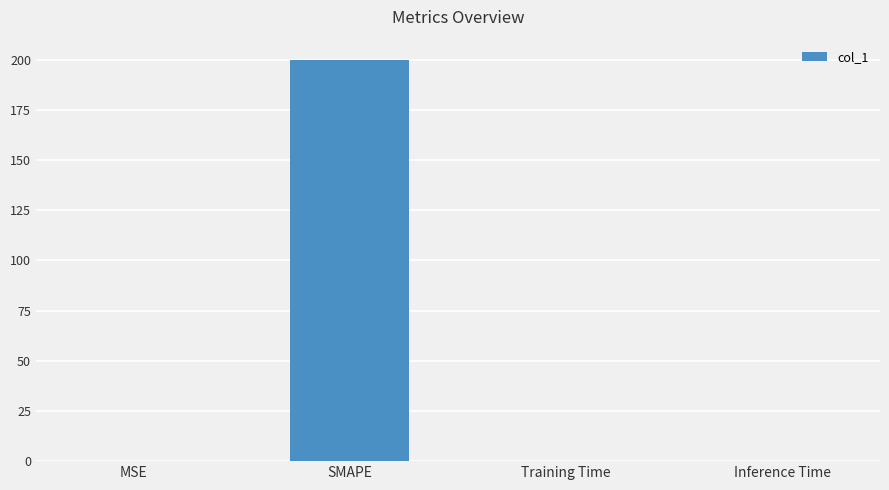

True or false: the data shows 0.0 at Inference Time.

True